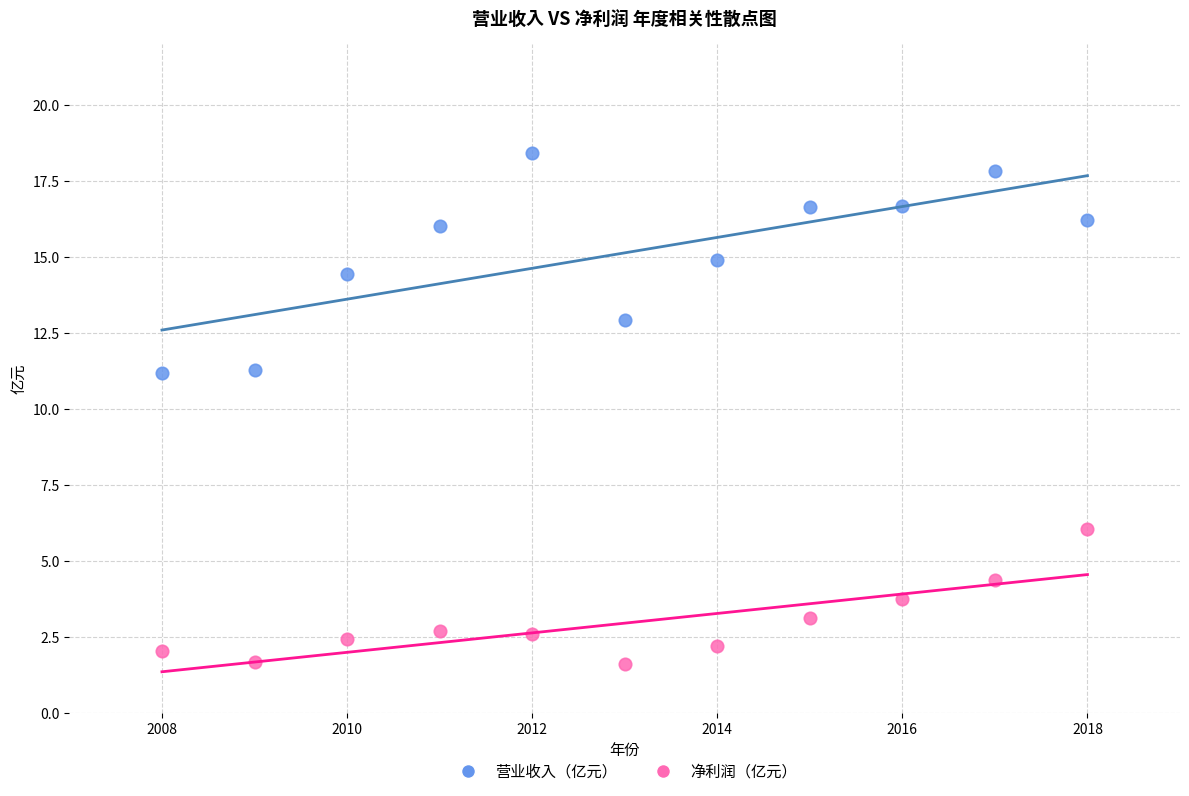

Which series has the widest spread of Y values?

营业收入（亿元）